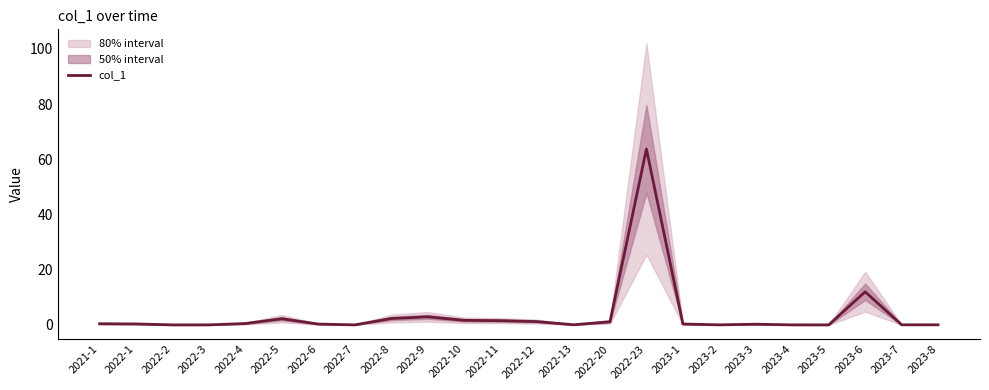

Which label corresponds to the largest value in the chart?

2022-23